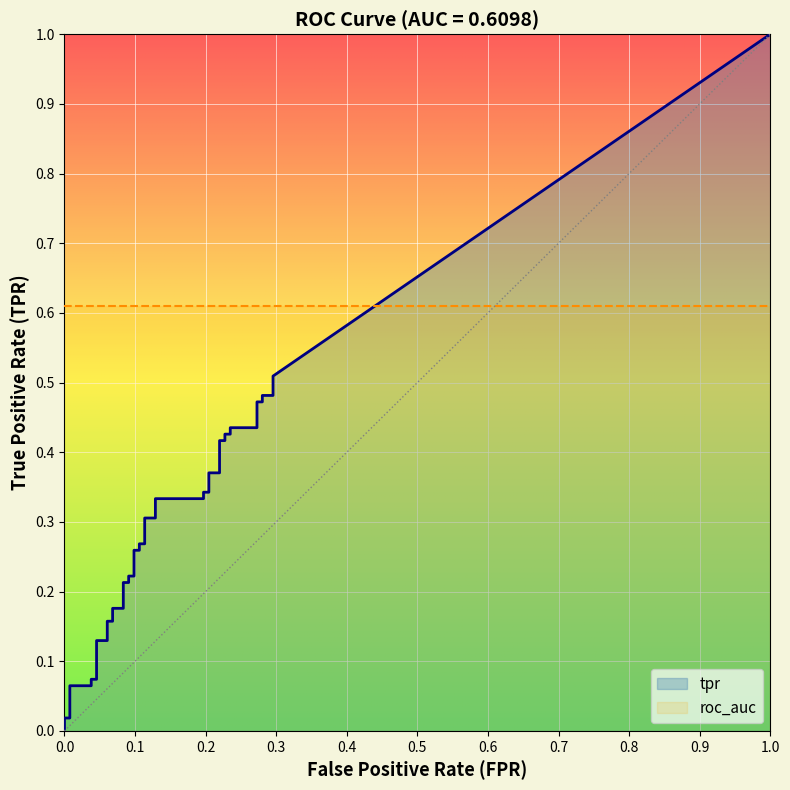

At how many categories does at least one series exceed 0?

40